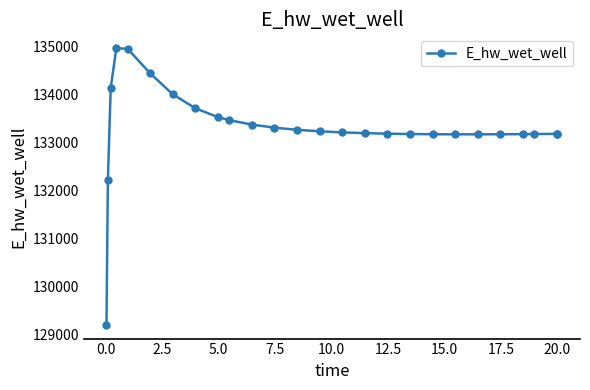

True or false: there are more than 0 points higher than both neighbors.

True